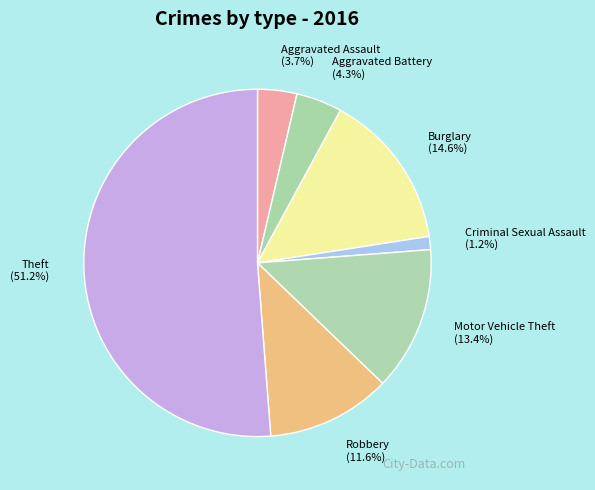

Is there any slice that represents more than half of the pie?

Yes